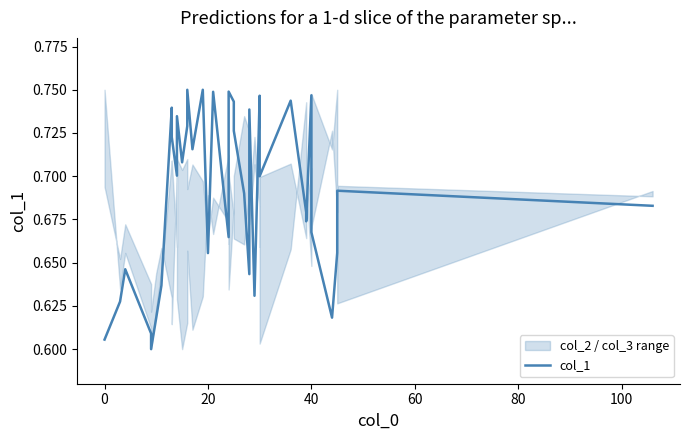

True or false: the data has more than 0 interior local peaks.

True